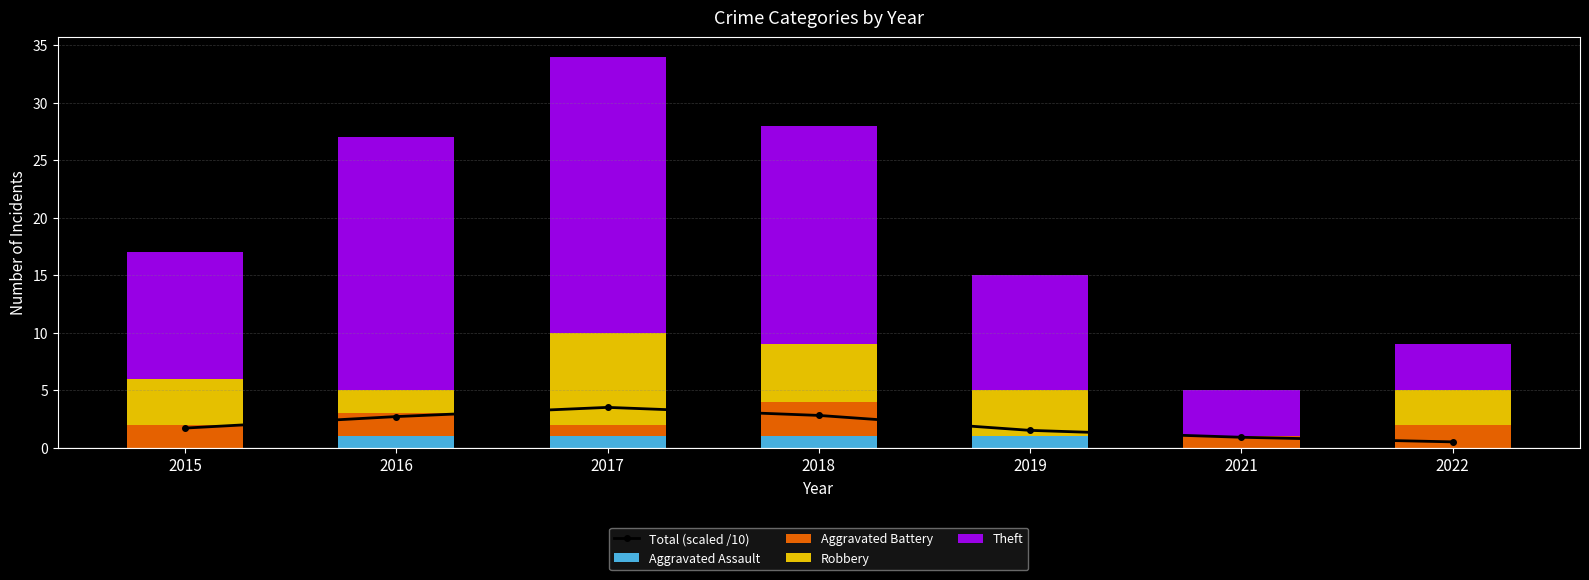

Is it true that Robbery equals 2.0 at 2016?

True